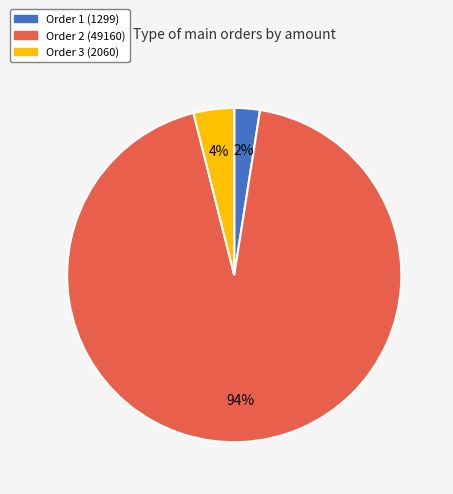

How many slices are in this pie chart?

3